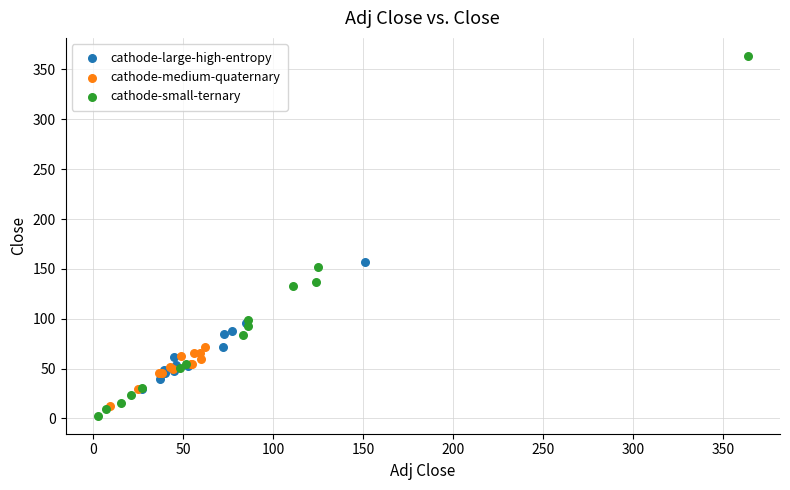

Which series has the widest spread of Y values?

cathode-small-ternary